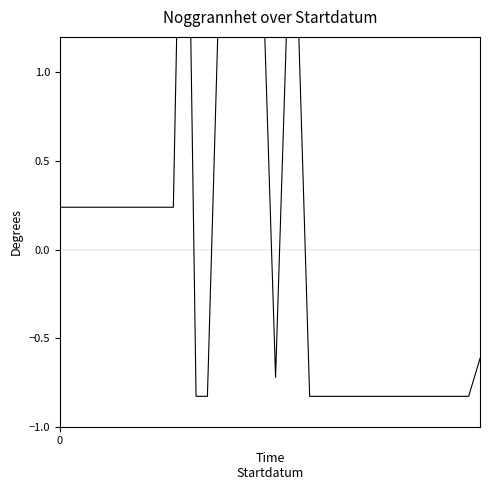

What is the sum of the values at 14 and 3?

1.7